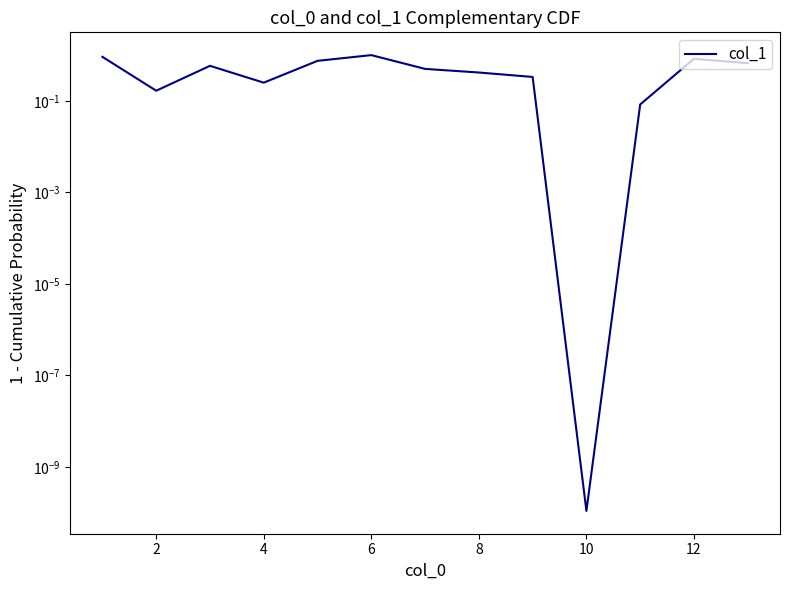

Does the chart display data point markers on the line(s)?

No